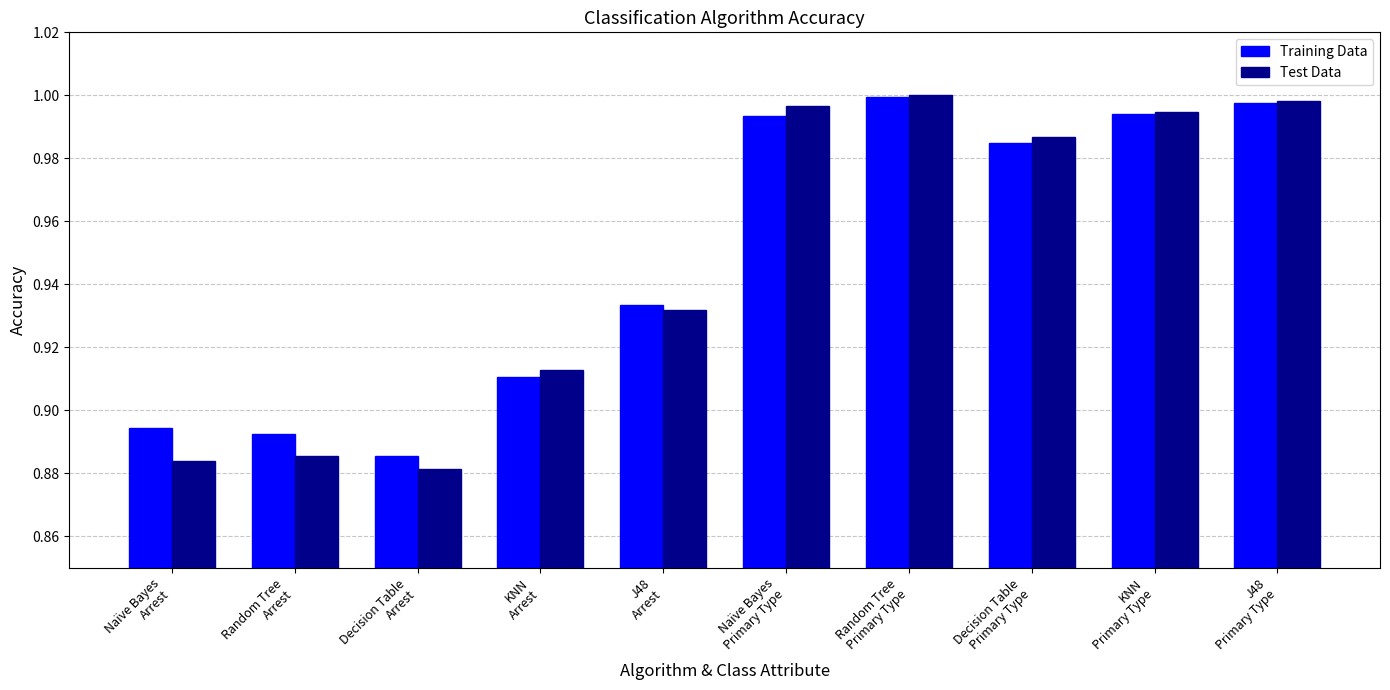

At which category is the sum across all series the highest?

Random Tree
Primary Type